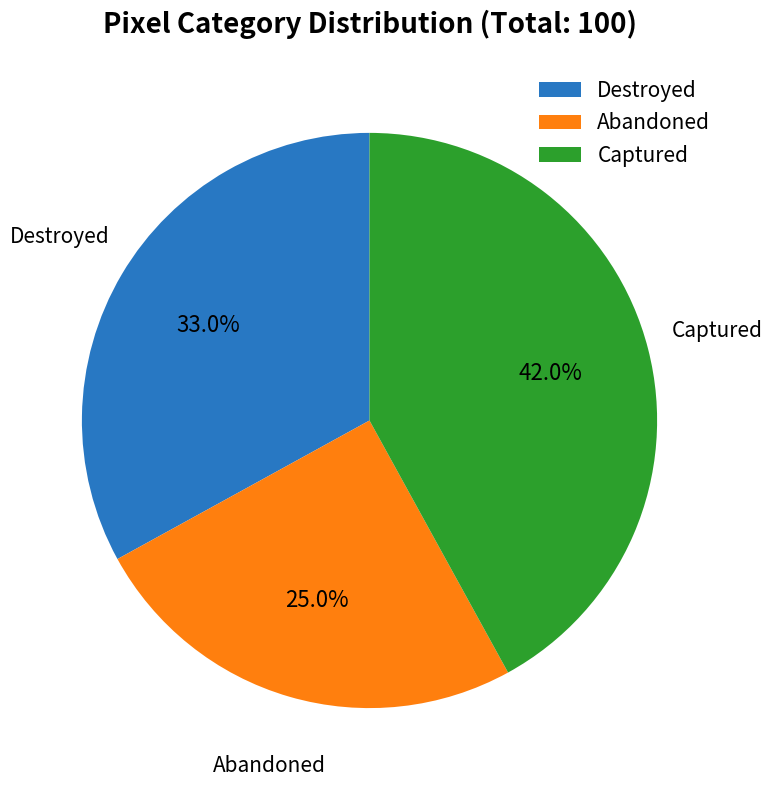

Between Destroyed and Captured, which is larger?

Captured